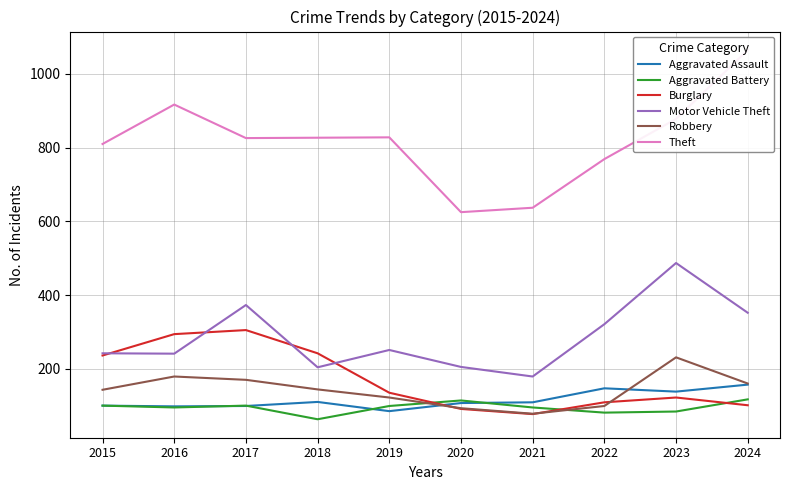

Reading left to right, list all the values displayed in this chart.

Aggravated Assault: 100	98	99	110	85	107	109	147	138	157
Aggravated Battery: 100	95	100	63	99	114	95	81	84	117
Burglary: 236	294	305	242	135	91	77	109	122	101
Motor Vehicle Theft: 242	241	373	204	251	205	179	321	487	352
Robbery: 143	179	170	144	122	93	78	99	231	160
Theft: 810	917	826	827	828	625	637	769	878	1065